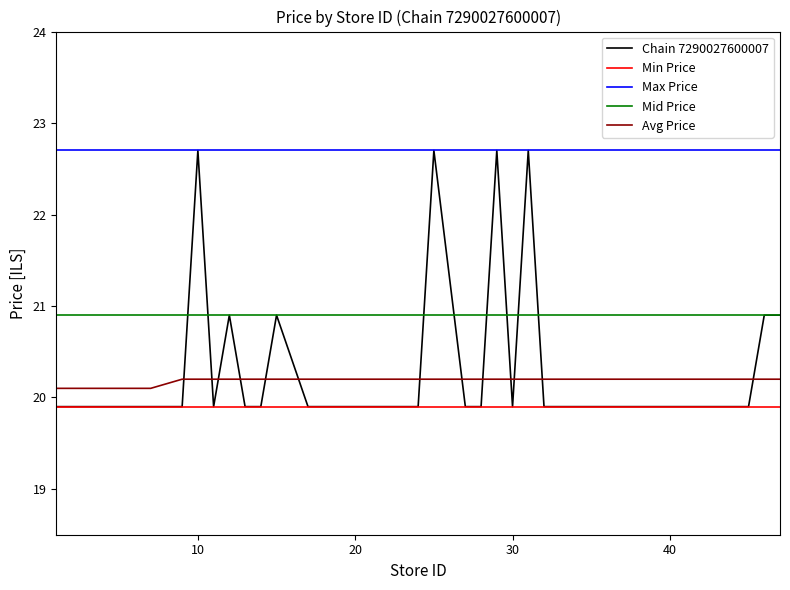

Reading right to left, what are all the values shown in this chart?

Chain 7290027600007: 20.9	20.9	19.9	19.9	19.9	19.9	19.9	19.9	19.9	19.9	19.9	19.9	19.9	19.9	22.7	19.9	22.7	19.9	19.9	22.7	19.9	19.9	19.9	19.9	19.9	19.9	19.9	20.9	19.9	19.9	20.9	19.9	22.7	19.9	19.9	19.9	19.9	19.9	19.9	19.9
Min Price: 19.9	19.9	19.9	19.9	19.9	19.9	19.9	19.9	19.9	19.9	19.9	19.9	19.9	19.9	19.9	19.9	19.9	19.9	19.9	19.9	19.9	19.9	19.9	19.9	19.9	19.9	19.9	19.9	19.9	19.9	19.9	19.9	19.9	19.9	19.9	19.9	19.9	19.9	19.9	19.9
Max Price: 22.7	22.7	22.7	22.7	22.7	22.7	22.7	22.7	22.7	22.7	22.7	22.7	22.7	22.7	22.7	22.7	22.7	22.7	22.7	22.7	22.7	22.7	22.7	22.7	22.7	22.7	22.7	22.7	22.7	22.7	22.7	22.7	22.7	22.7	22.7	22.7	22.7	22.7	22.7	22.7
Mid Price: 20.9	20.9	20.9	20.9	20.9	20.9	20.9	20.9	20.9	20.9	20.9	20.9	20.9	20.9	20.9	20.9	20.9	20.9	20.9	20.9	20.9	20.9	20.9	20.9	20.9	20.9	20.9	20.9	20.9	20.9	20.9	20.9	20.9	20.9	20.9	20.9	20.9	20.9	20.9	20.9
Avg Price: 20.2	20.2	20.2	20.2	20.2	20.2	20.2	20.2	20.2	20.2	20.2	20.2	20.2	20.2	20.2	20.2	20.2	20.2	20.2	20.2	20.2	20.2	20.2	20.2	20.2	20.2	20.2	20.2	20.2	20.2	20.2	20.2	20.2	20.2	20.1	20.1	20.1	20.1	20.1	20.1